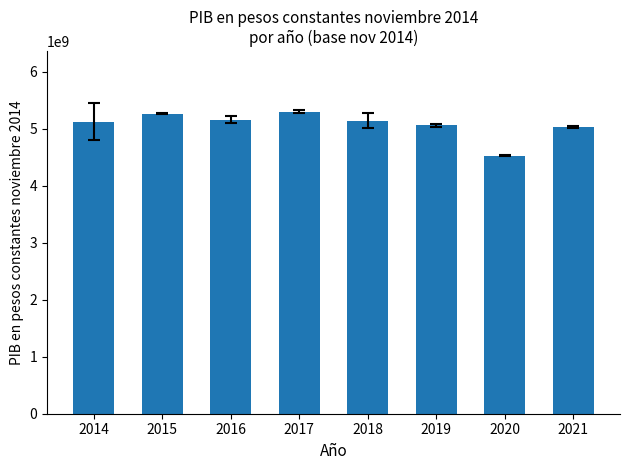

Which has a higher value, 2016 or 2020?

2016